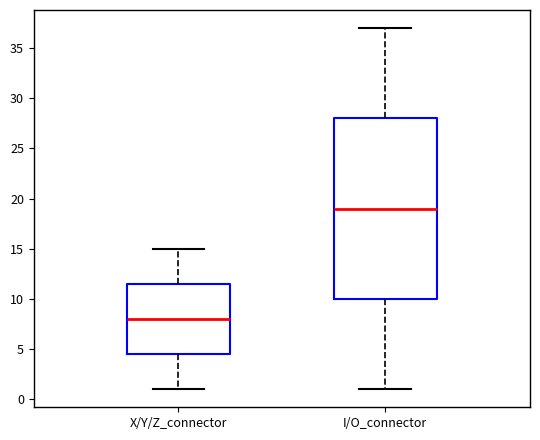

Reading left to right, transcribe this box plot: for each box, give where its median line is, the range the box spans, and where its two whiskers end, as read against the y-axis. The values are not printed on the chart, so give them approximately, as read against the axis.

X/Y/Z_connector: median 8.0, box 4.5 to 11.5, whiskers 1.0 to 15.0
I/O_connector: median 19.0, box 10.0 to 28.0, whiskers 1.0 to 37.0